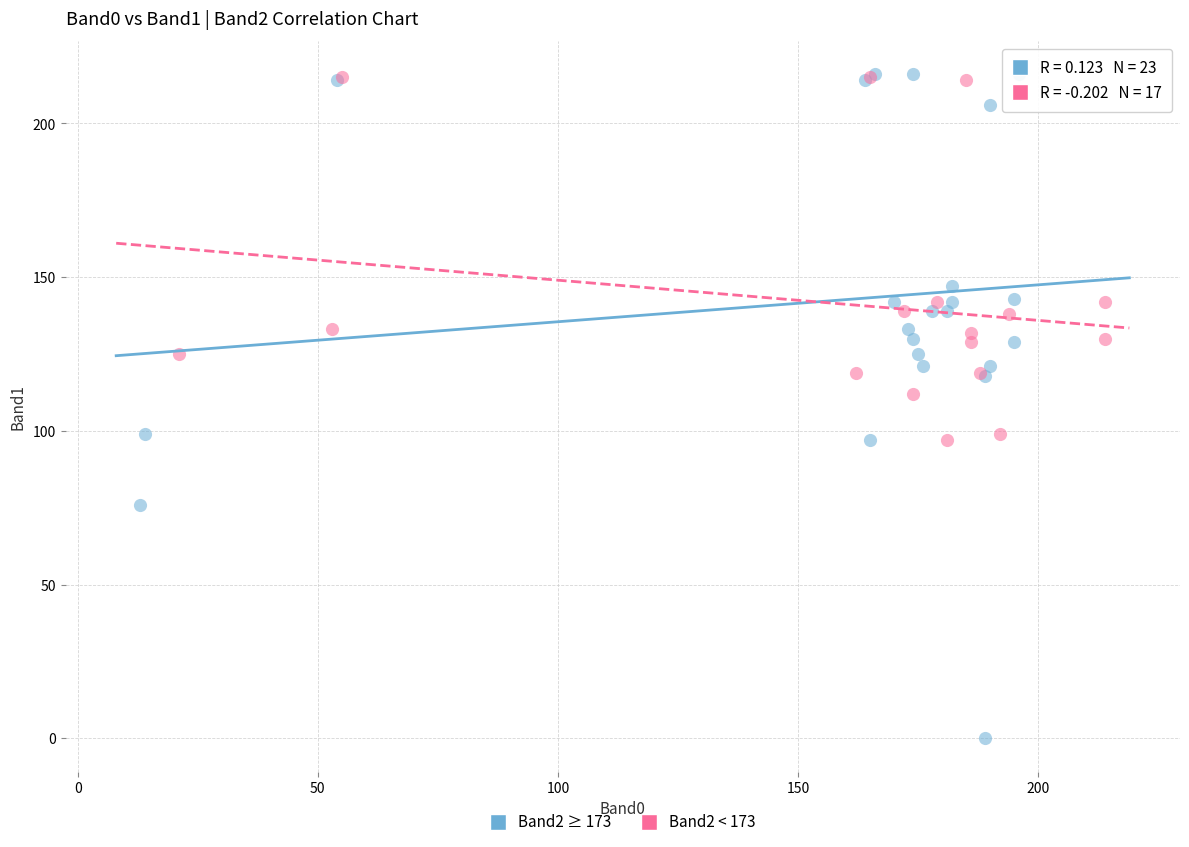

Which series has the widest spread of Y values?

Band2 ≥ 173